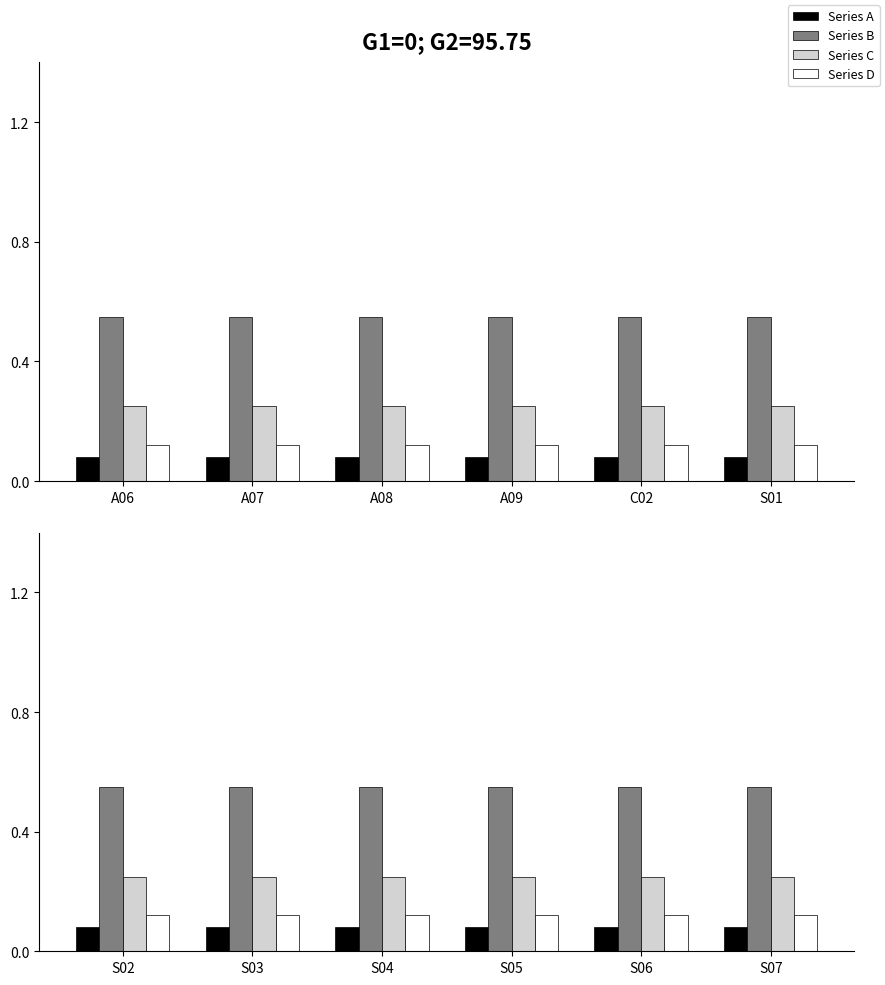

The value of Series C at S03 is 0.2. True or false?

True